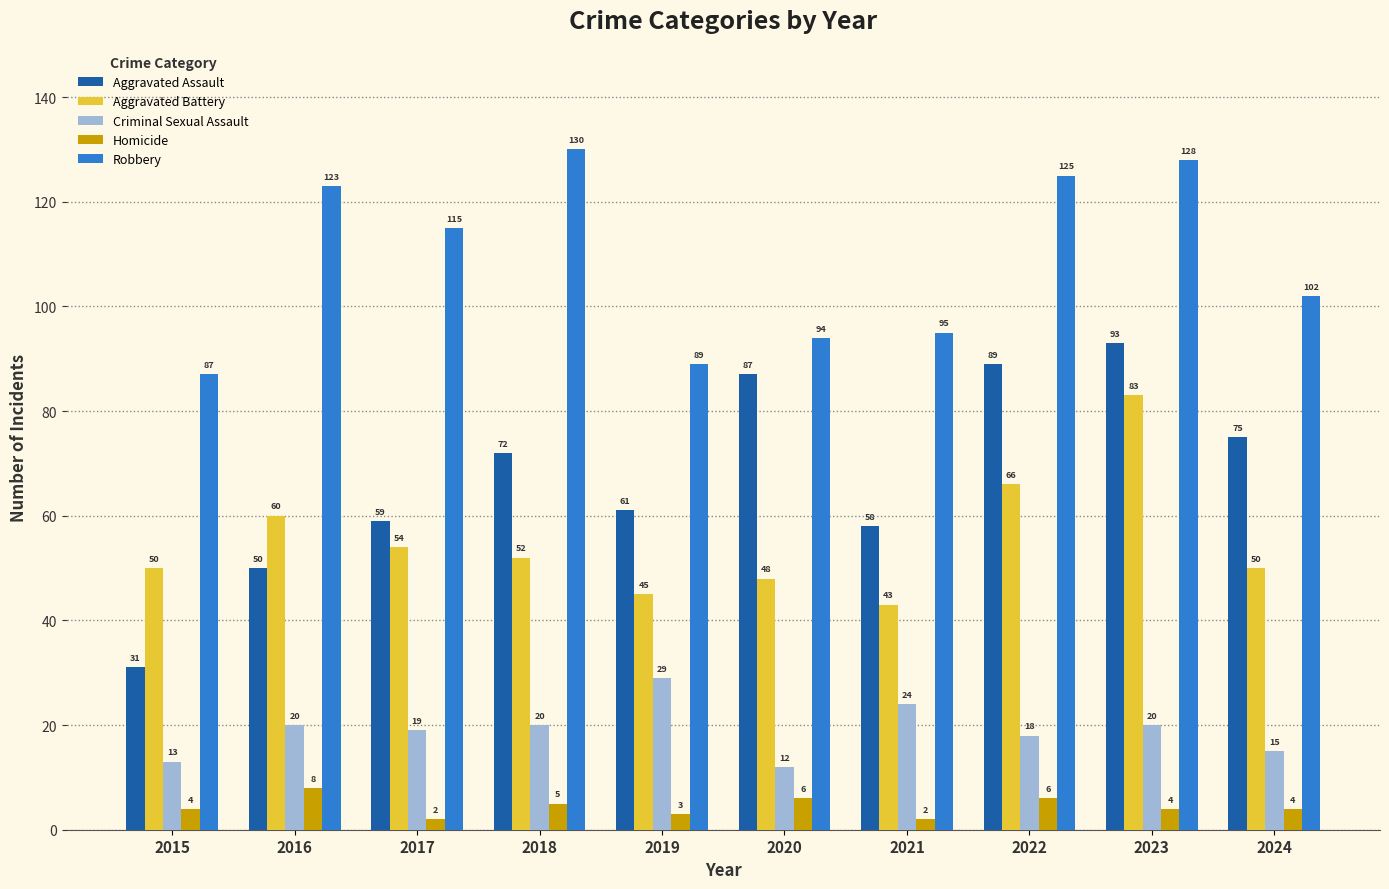

What is the minimum value shown in the chart?

2